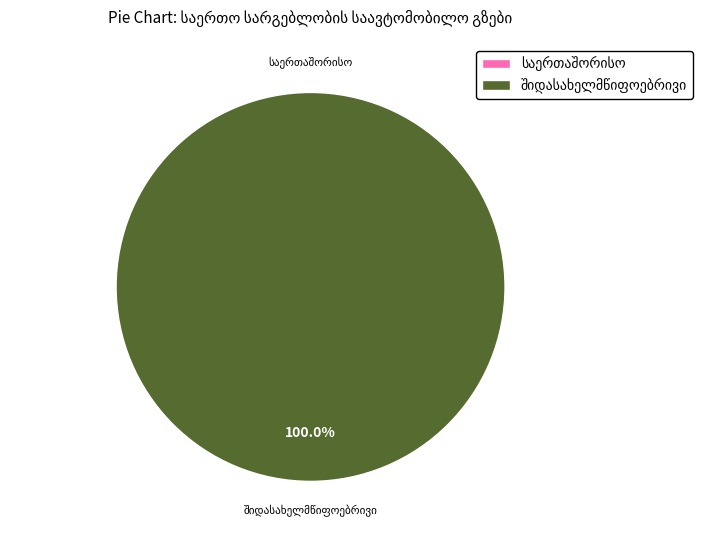

Is it true that საერთაშორისო is 11% of the pie?

False